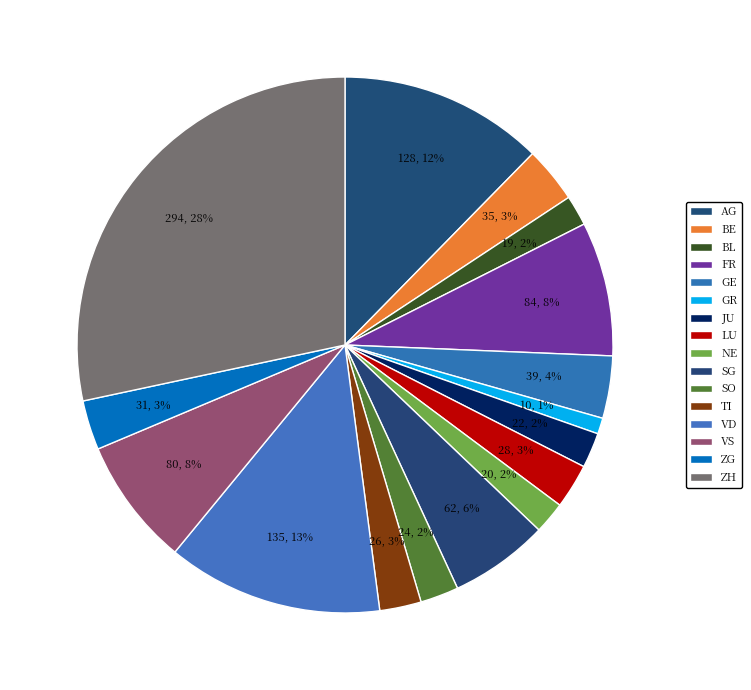

Count the number of slices in the pie.

16